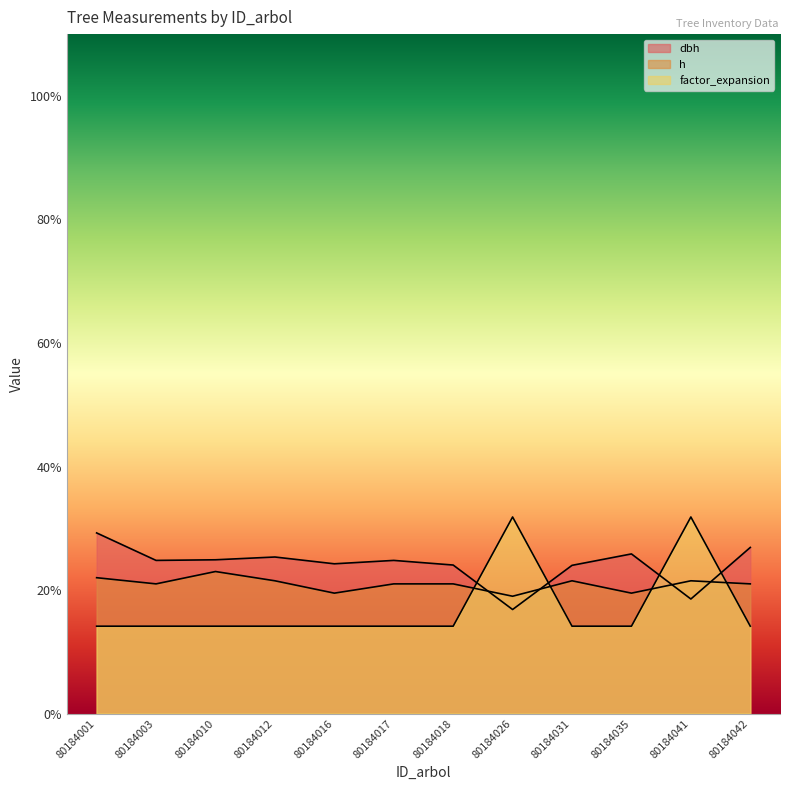

What is the value of the factor_expansion point at the 12th from the left?

14.2